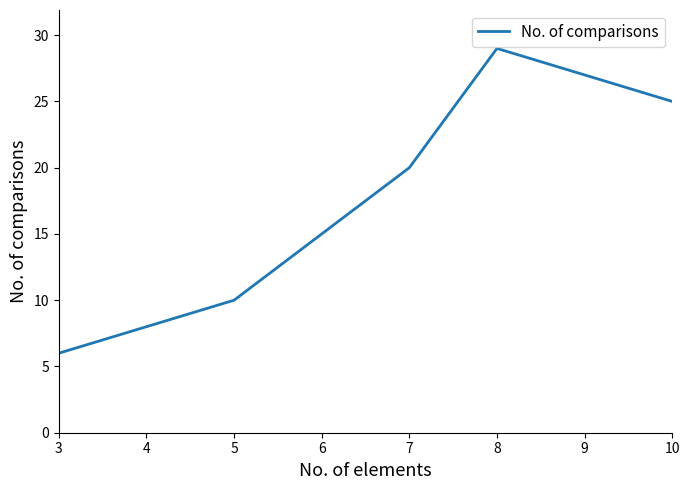

Reading left to right, list all the values displayed in this chart.

6	10	20	29	25